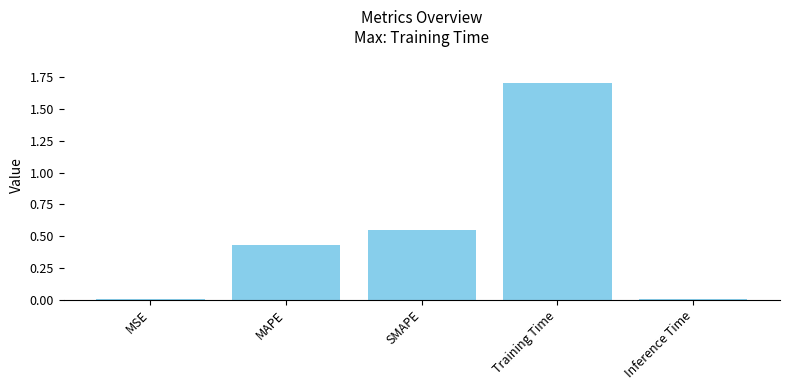

Between MSE and MAPE, which is larger?

MAPE